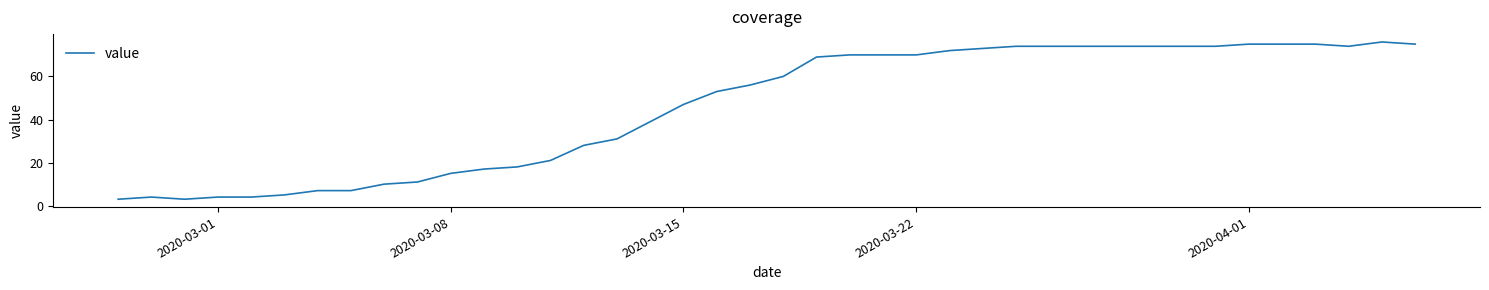

What is the smallest value displayed?

3